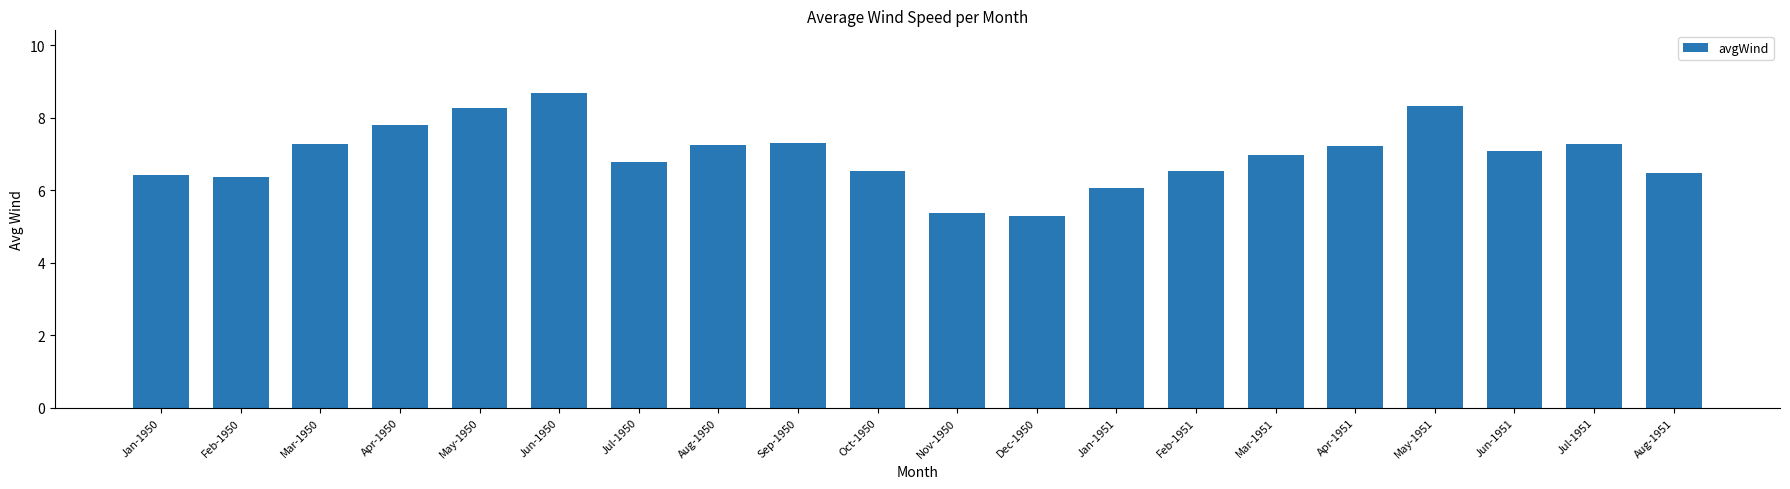

Are the bars grouped side by side (vs. stacked)?

No